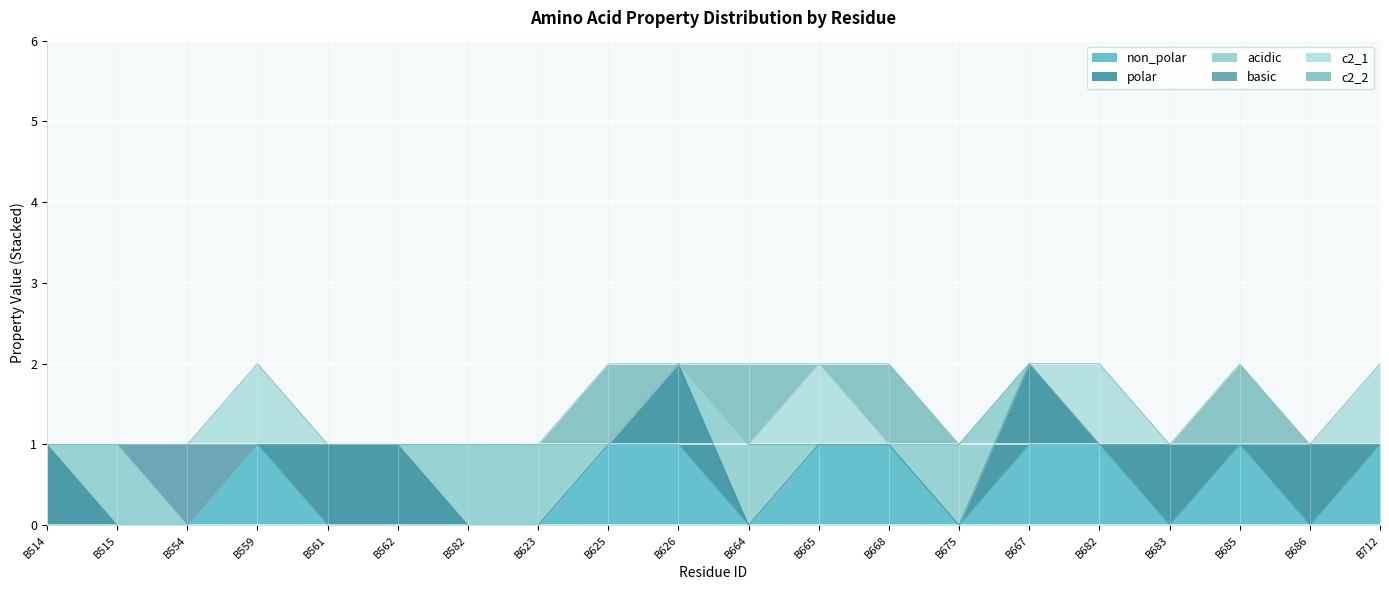

True or false: polar has more than 0 interior local peaks.

True